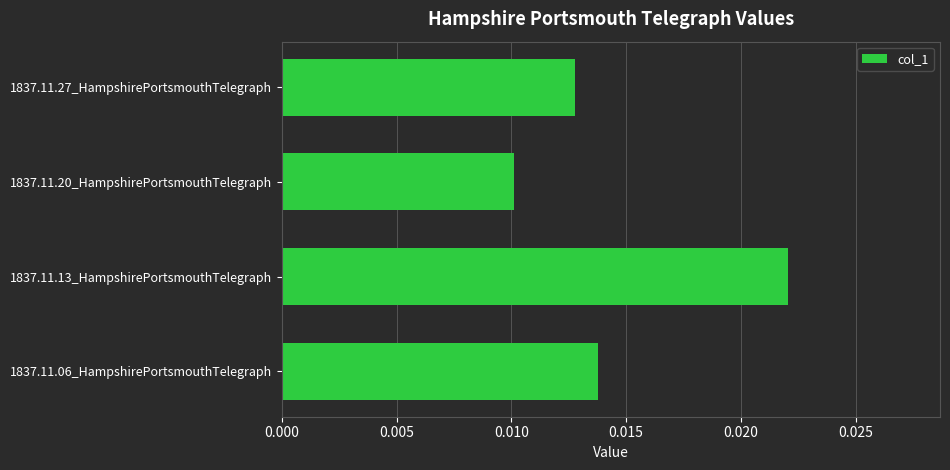

How many bars are there in total?

4